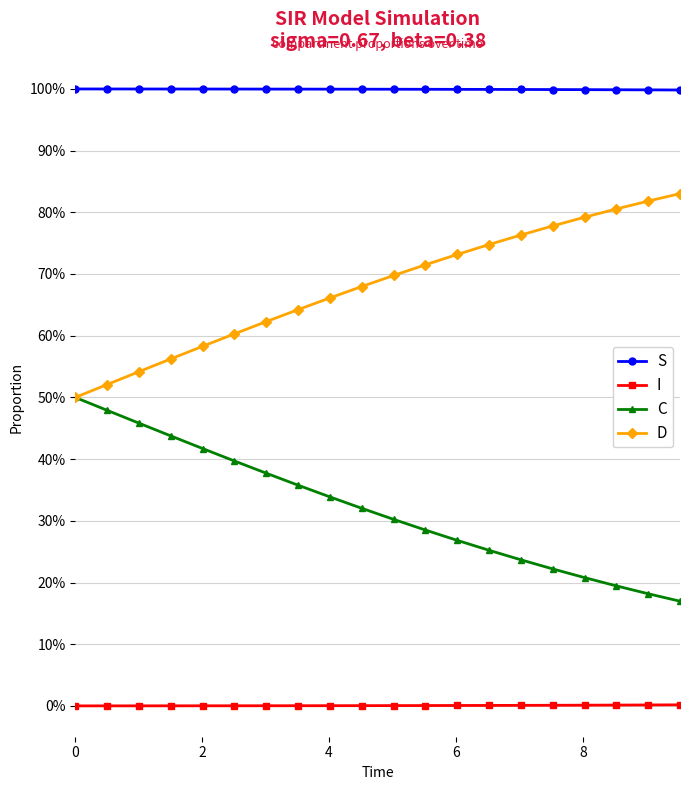

Reading left to right, list all the values displayed in this chart.

S: 1.0	1.0	1.0	1.0	1.0	1.0	1.0	1.0	1.0	1.0	1.0	1.0	1.0	1.0	1.0	1.0	1.0	1.0	1.0	1.0
I: 0.0	0.0	0.0	0.0	0.0	0.0	0.0	0.0	0.0	0.0	0.0	0.0	0.0	0.0	0.0	0.0	0.0	0.0	0.0	0.0
C: 0.5	0.5	0.5	0.4	0.4	0.4	0.4	0.4	0.3	0.3	0.3	0.3	0.3	0.3	0.2	0.2	0.2	0.2	0.2	0.2
D: 0.5	0.5	0.5	0.6	0.6	0.6	0.6	0.6	0.7	0.7	0.7	0.7	0.7	0.7	0.8	0.8	0.8	0.8	0.8	0.8